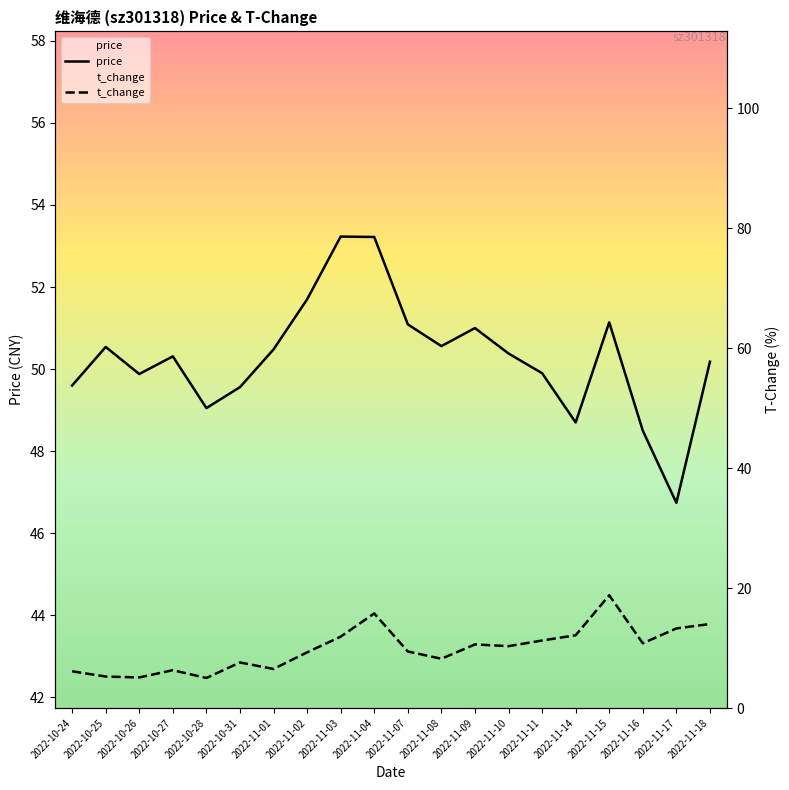

Which series has the largest total across all categories?

price